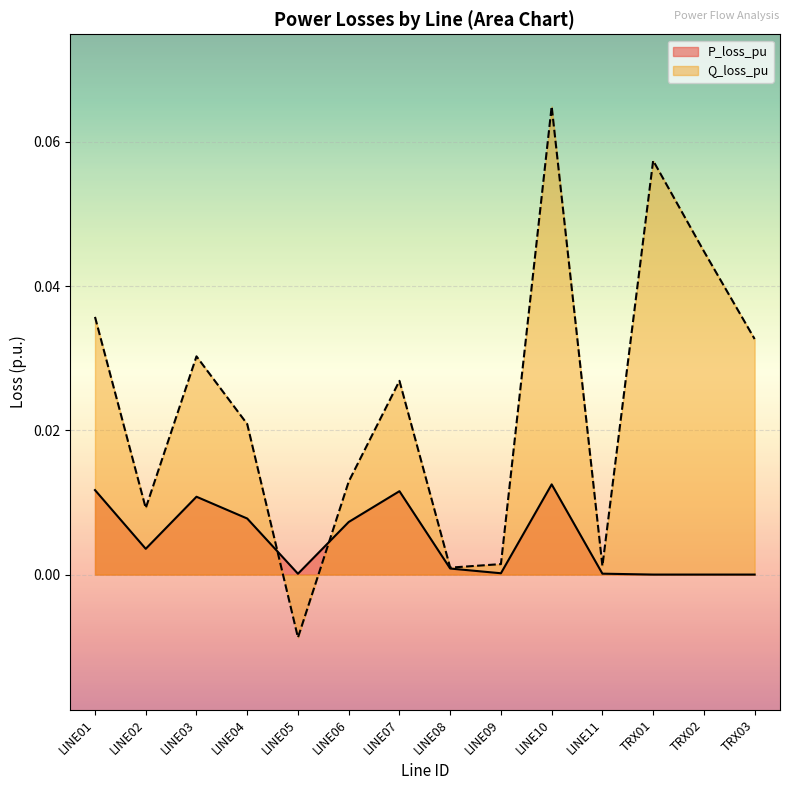

What is the label of the 9th point from the left?

LINE09